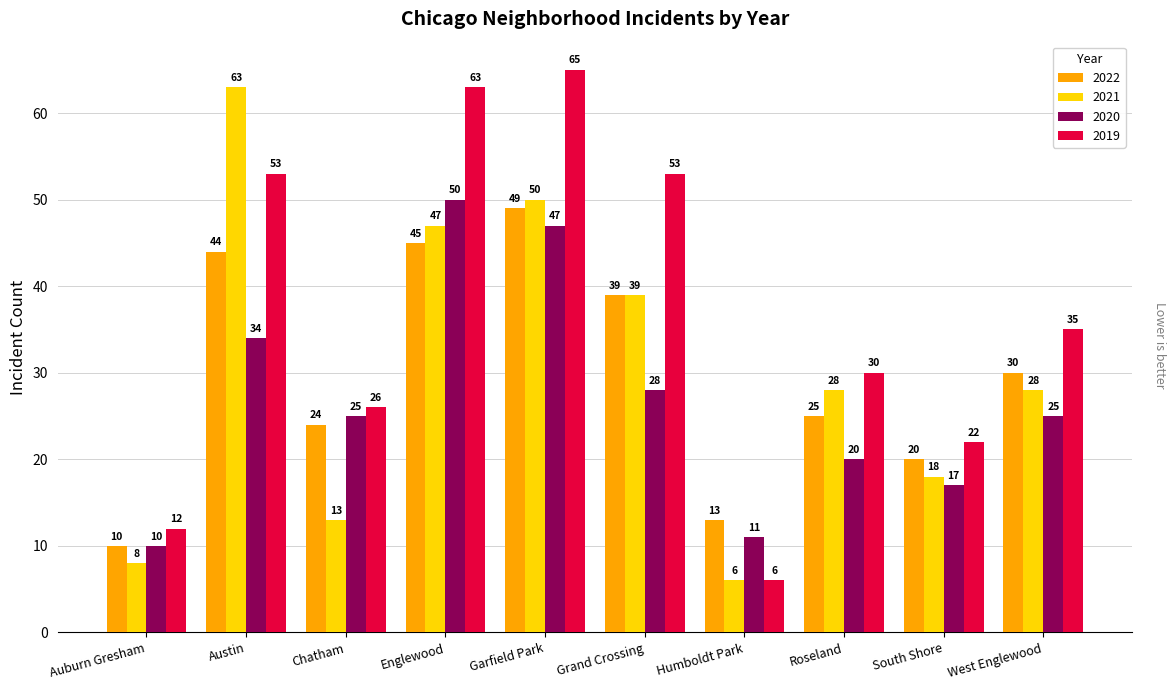

What is the minimum value for 2021?

6